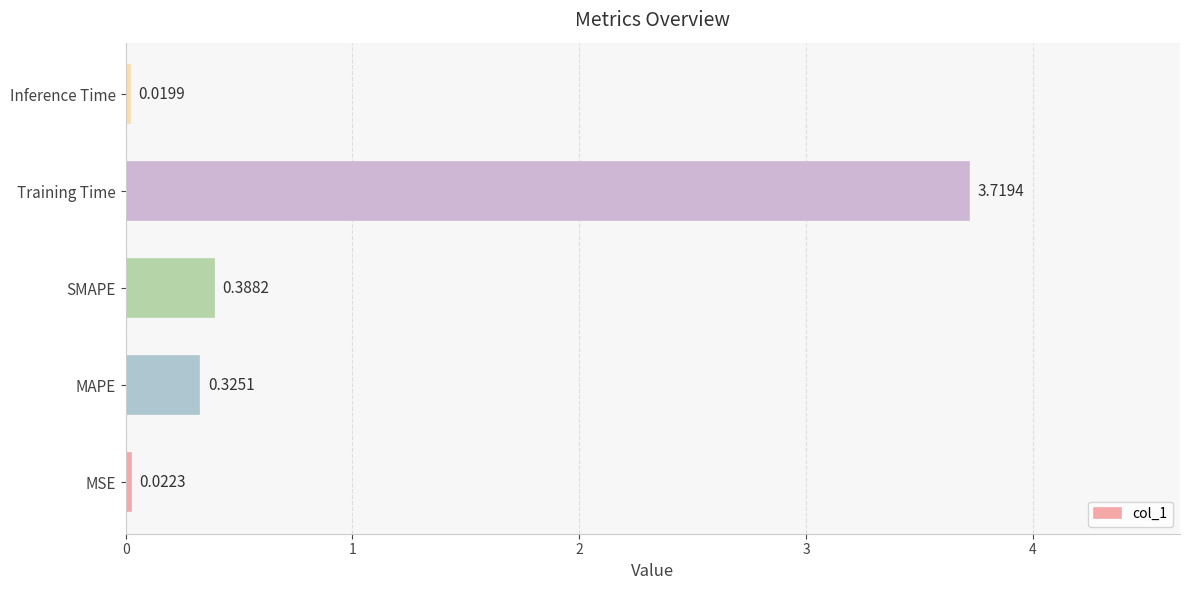

List the labels in order of value, largest first.

Training Time, SMAPE, MAPE, MSE, Inference Time